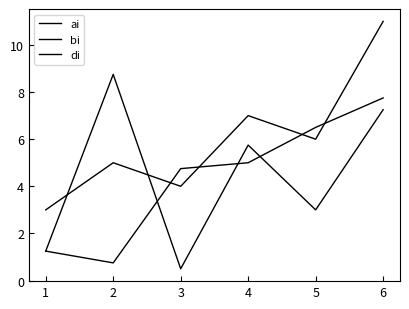

Does the chart display data point markers on the line(s)?

No